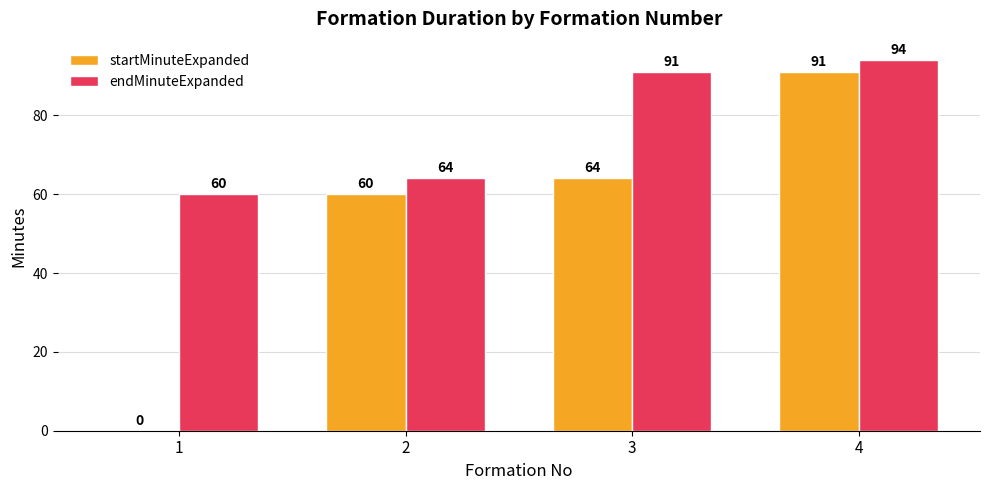

What is the average value of the startMinuteExpanded series?

54